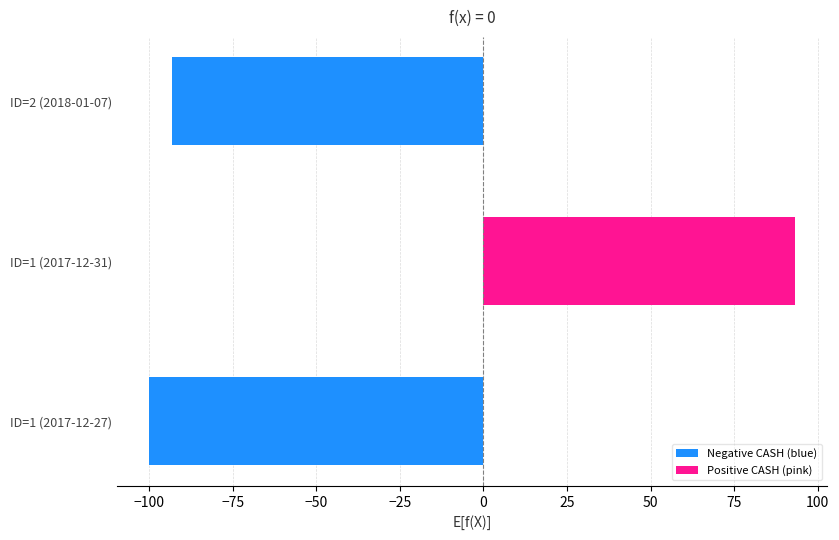

Is it true that Negative CASH (blue) equals -100.0 at ID=1 (2017-12-27)?

True